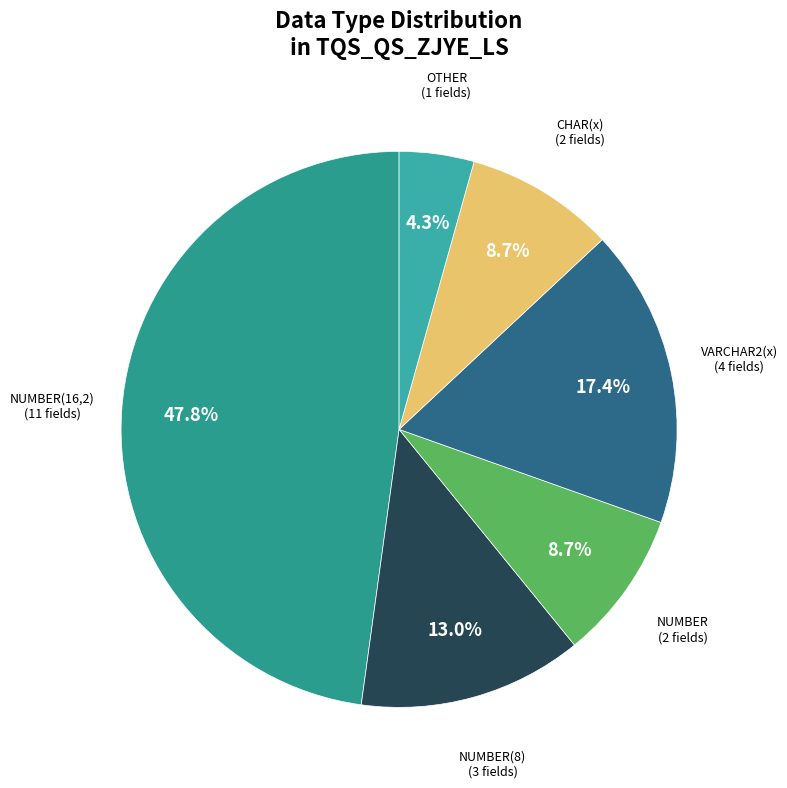

What is the largest slice in the pie chart?

NUMBER(16,2)